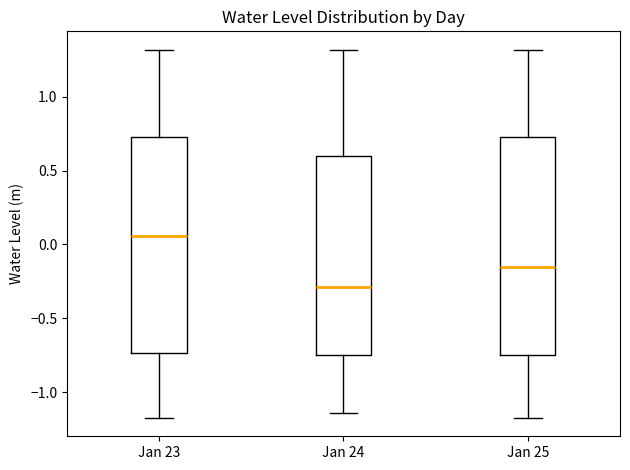

Reading left to right, transcribe this box plot: for each box, give where its median line is, the range the box spans, and where its two whiskers end, as read against the y-axis. The values are not printed on the chart, so give them approximately, as read against the axis.

Jan 23: median 0.05, box -0.75 to 0.75, whiskers -1.15 to 1.30
Jan 24: median -0.30, box -0.75 to 0.60, whiskers -1.15 to 1.30
Jan 25: median -0.15, box -0.75 to 0.75, whiskers -1.15 to 1.30